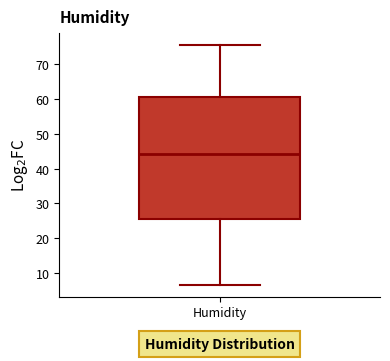

Transcribe this box plot: give where the median line is, the range the box spans, and where the two whiskers end, as read against the y-axis. The values are not printed on the chart, so give them approximately, as read against the axis.

median 44, box 25 to 61, whiskers 7 to 76